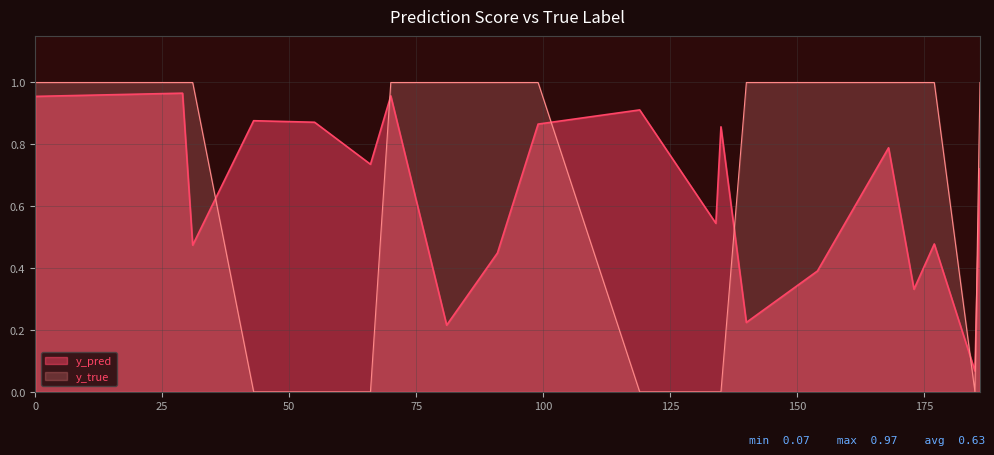

Is the value of y_true at 31 greater than the value of y_pred at 66?

Yes